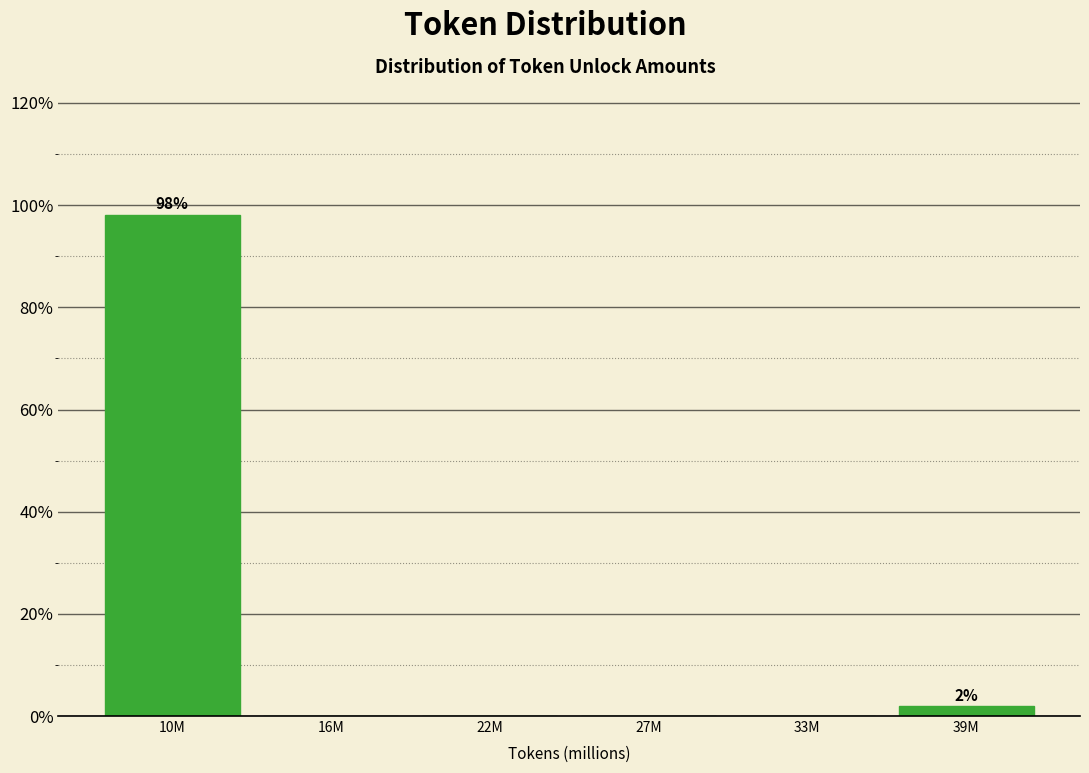

Reading right to left, list all the values displayed in this chart.

39M=1.9	33M=0.0	27M=0.0	22M=0.0	16M=0.0	10M=98.1